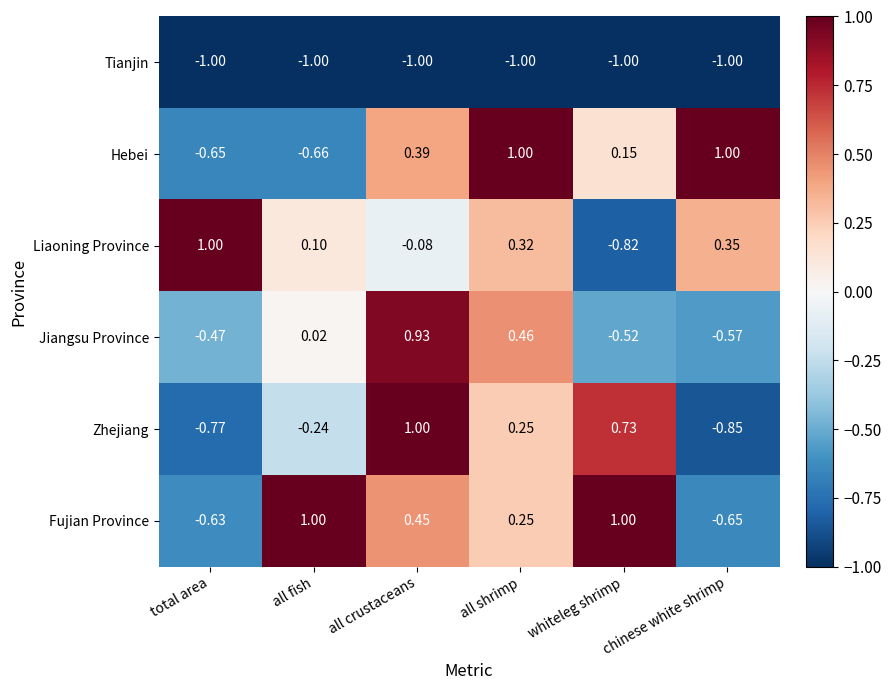

Which category has the lowest value in the Hebei series?

all fish